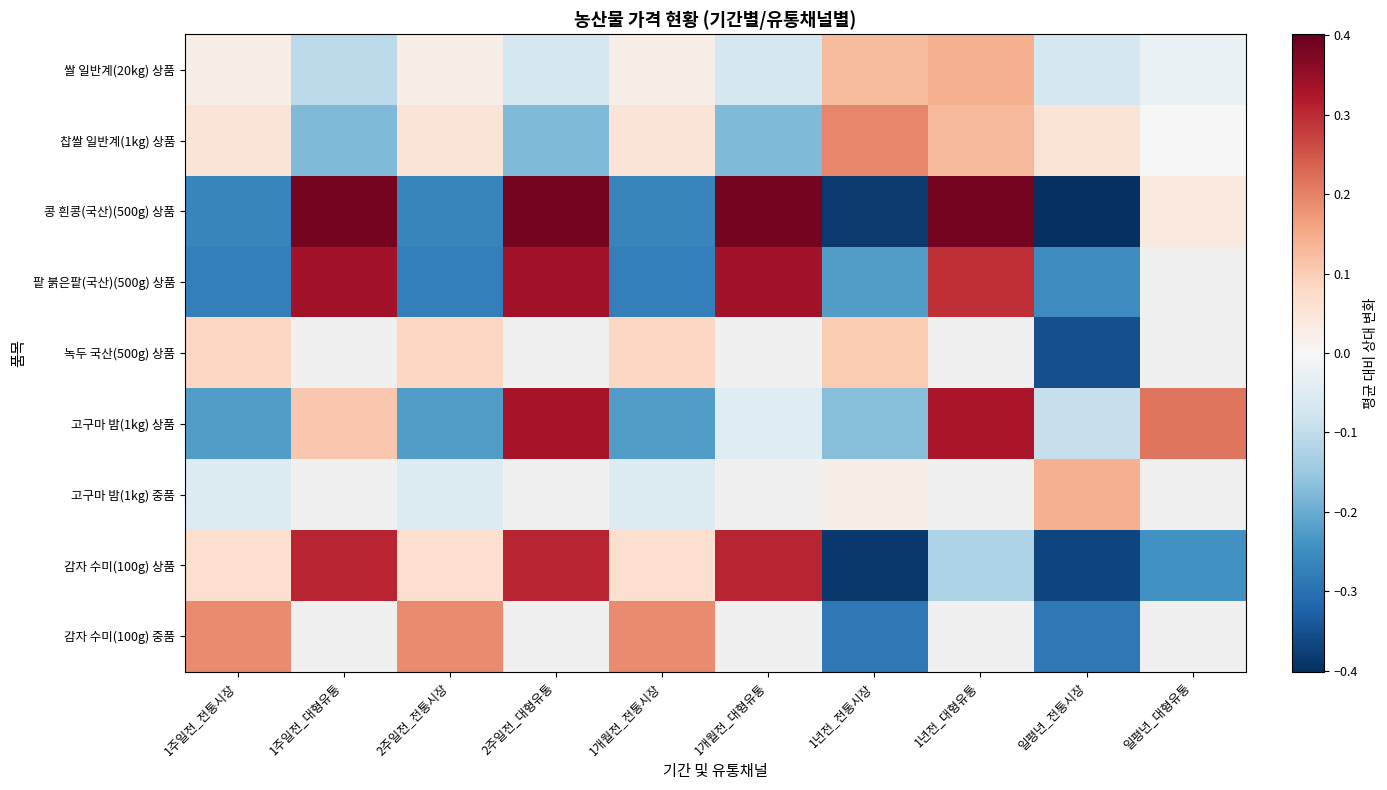

Rank the categories by 찹쌀 일반계(1kg) 상품 value from lowest to highest.

1주일전_대형유통, 2주일전_대형유통, 1개월전_대형유통, 일평년_대형유통, 1주일전_전통시장, 2주일전_전통시장, 1개월전_전통시장, 일평년_전통시장, 1년전_대형유통, 1년전_전통시장